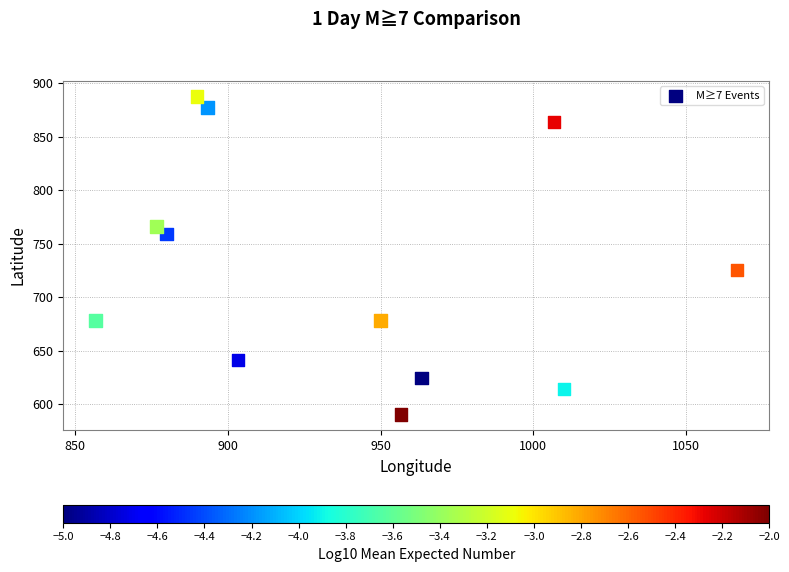

What Y value in the scatter plot is closest to 739?

725.6